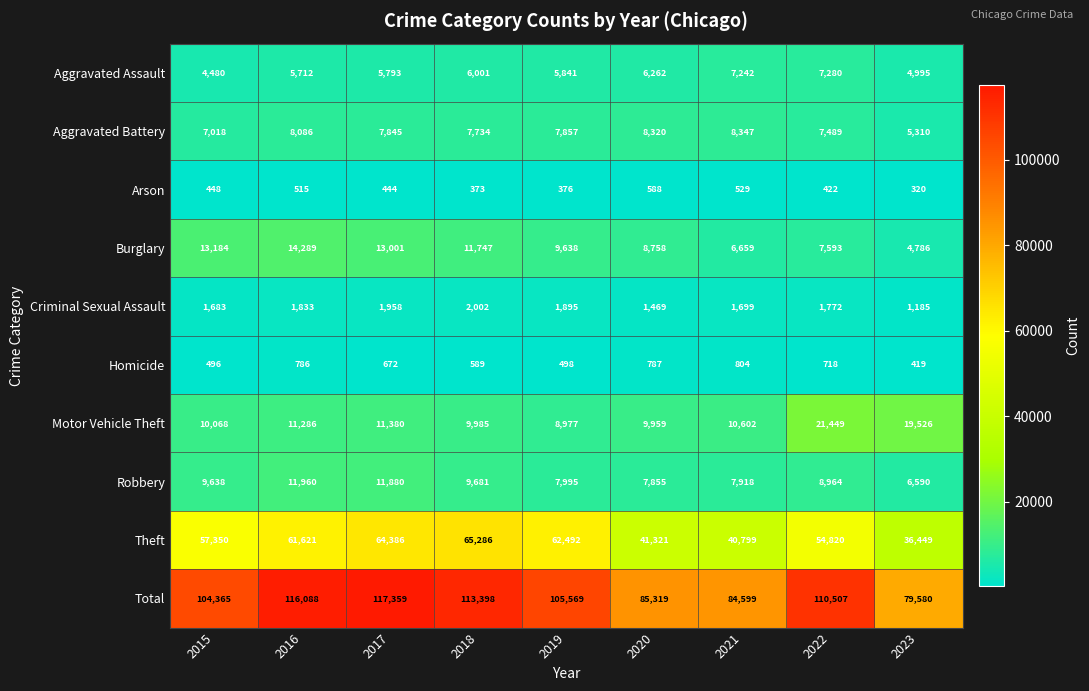

What is the total value across all series at 2016?

232176